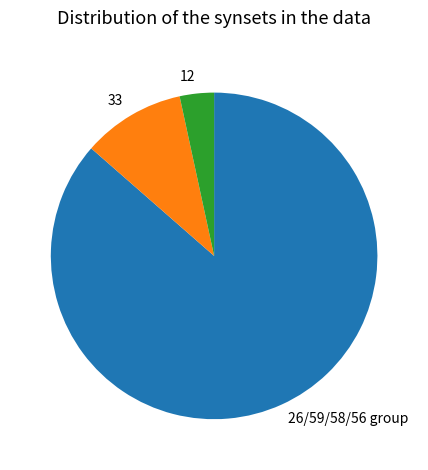

Does 26/59/58/56 group represent more than half of the total?

Yes